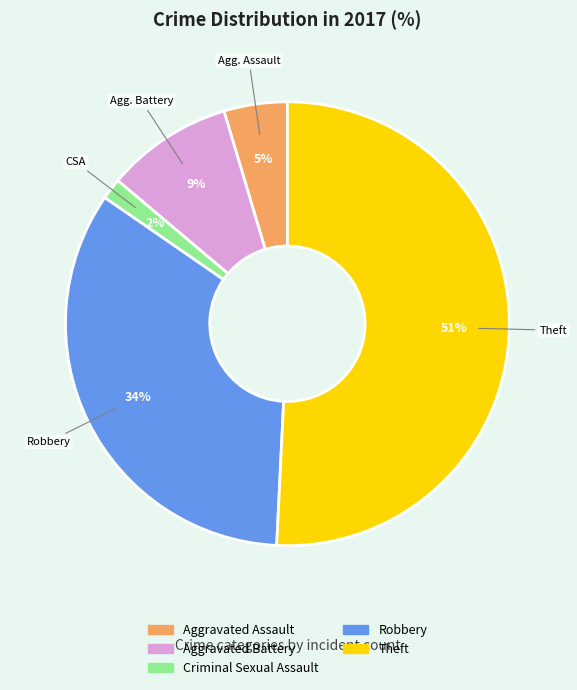

To the nearest percent, what percentage of the pie is Robbery?

34%